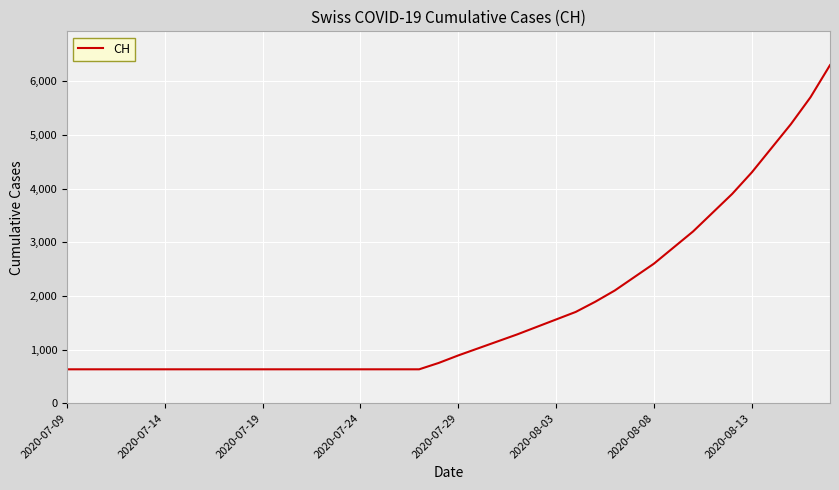

What is the minimum value shown in the chart?

631